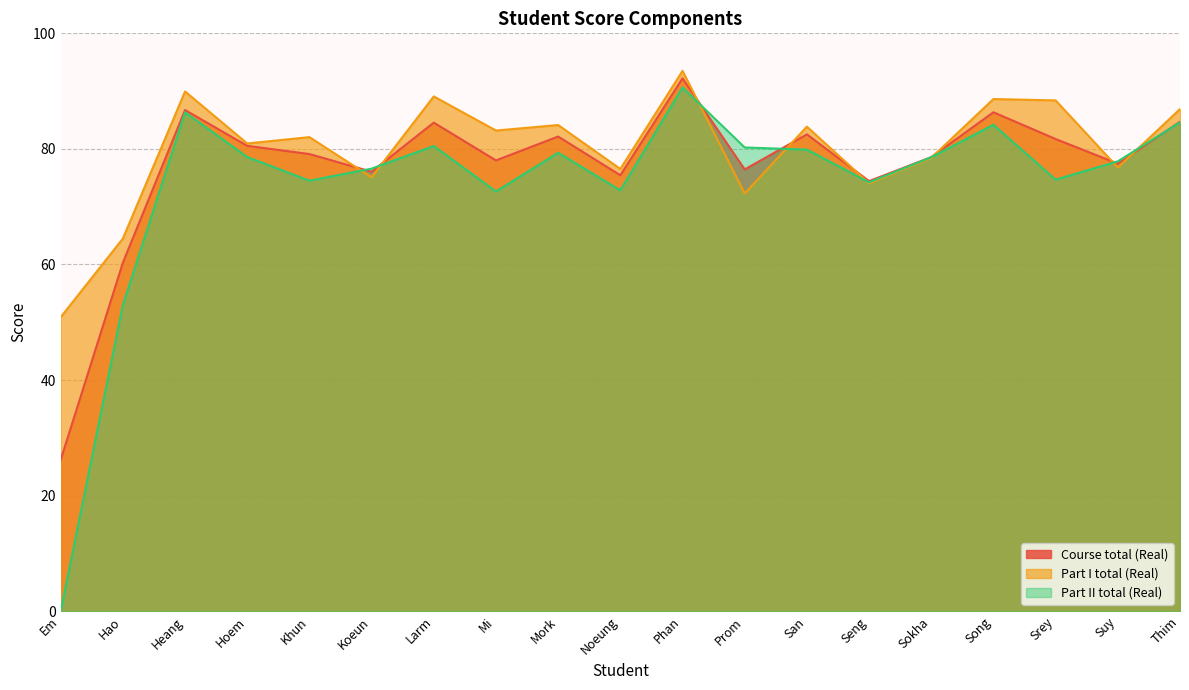

Reading left to right, extract all data points from this chart.

Course total (Real): 26.2	60.3	86.7	80.5	79.1	76.0	84.5	78.0	82.1	75.4	92.2	76.5	82.5	74.4	78.6	86.3	81.7	77.5	84.7
Part I total (Real): 50.9	64.5	89.9	80.9	82.0	75.1	89.1	83.2	84.1	76.5	93.5	72.3	83.8	74.0	78.5	88.6	88.4	76.8	86.9
Part II total (Real): 0.0	53.0	86.3	78.6	74.5	76.6	80.5	72.6	79.3	72.8	90.6	80.2	79.9	74.2	78.6	84.2	74.7	77.8	84.6